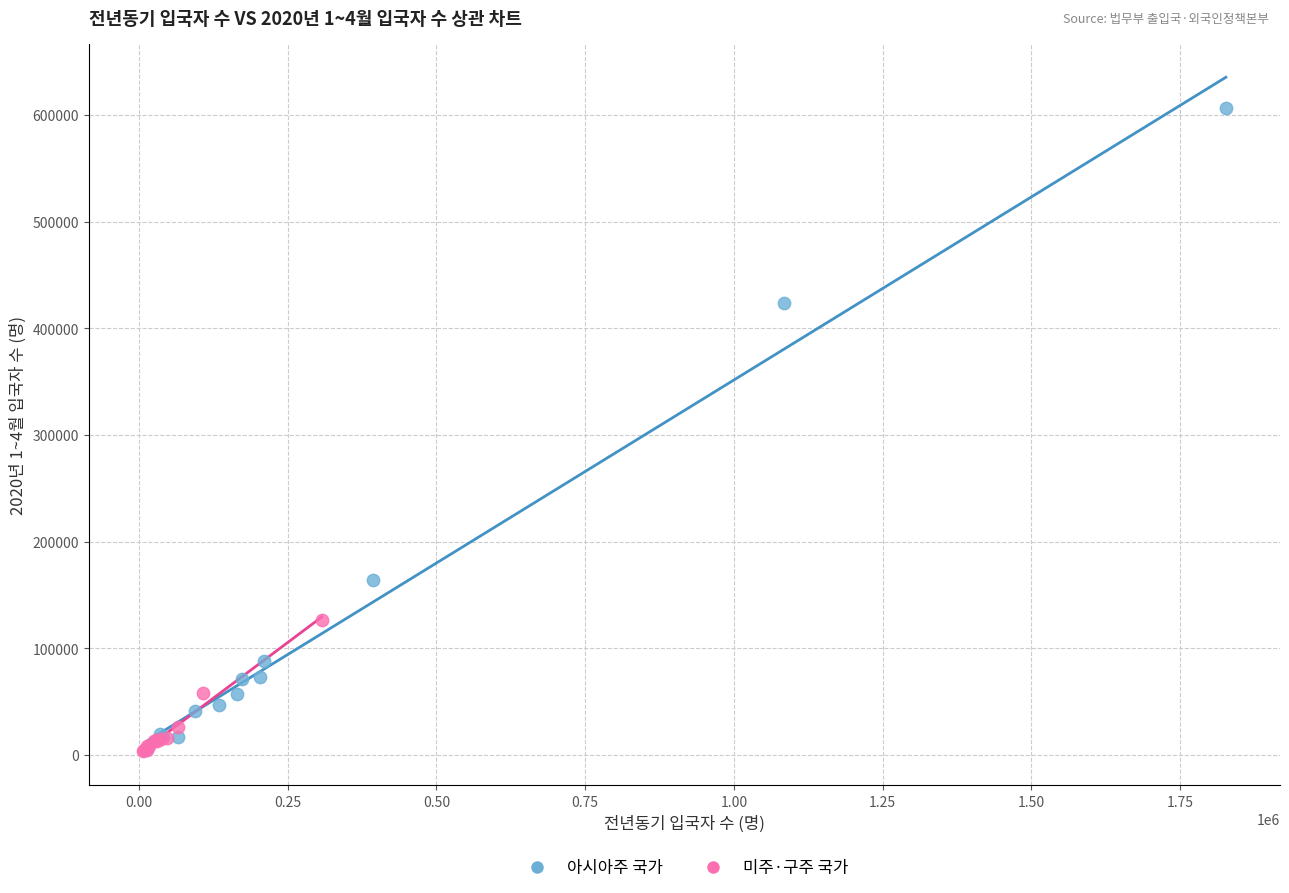

Which series contains the highest Y value?

아시아주 국가